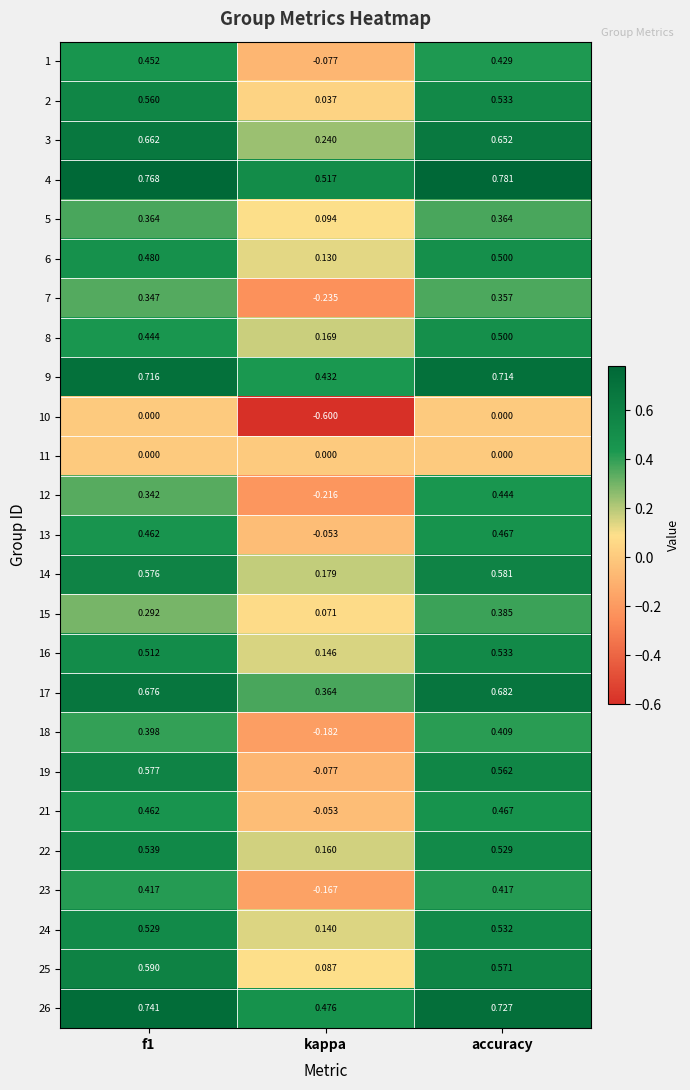

At which label is 6 closest to 0?

kappa